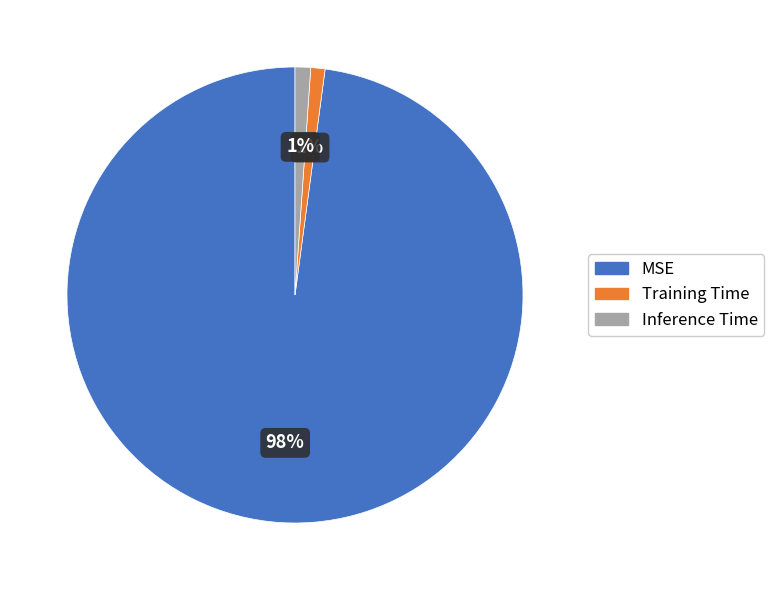

Is it true that Inference Time is 1% of the pie?

True